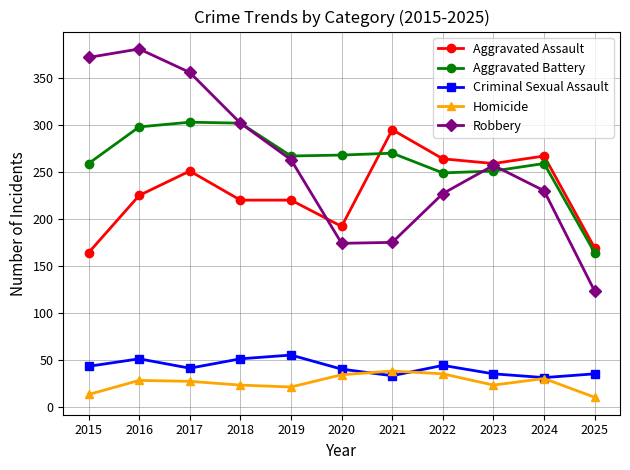

Is the value of Criminal Sexual Assault at 2021 greater than the value of Robbery at 2022?

No